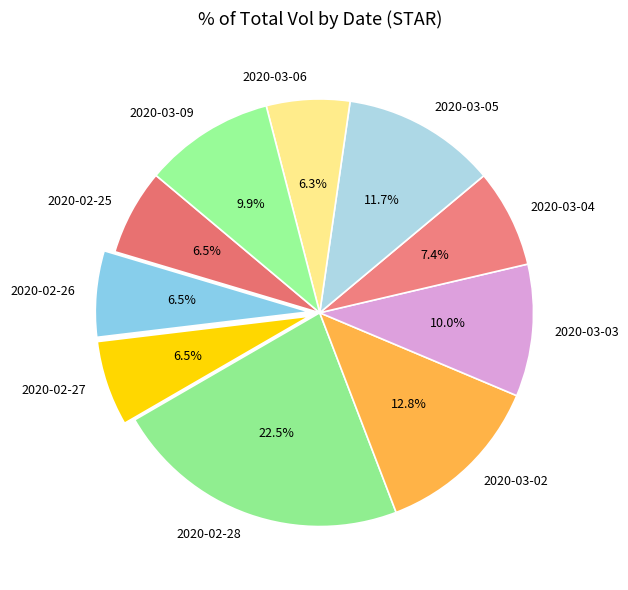

To the nearest percent, what portion does 2020-03-06 represent?

6%